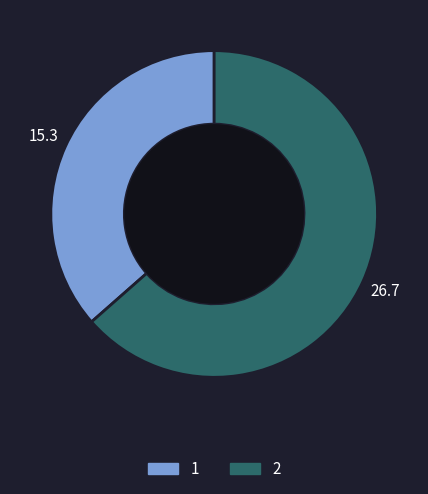

How many segments does this pie chart have?

2